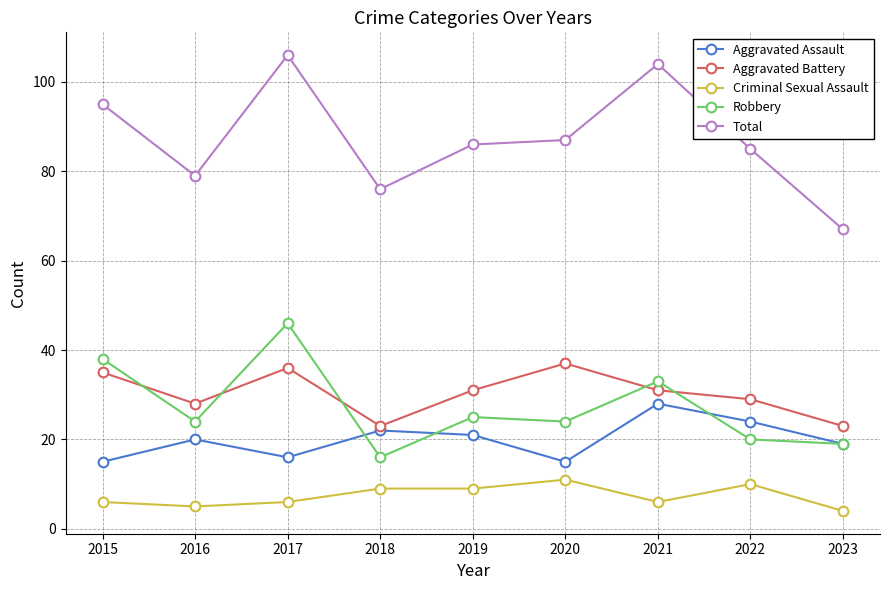

What is the spread (max minus min) of values at 2016?

74